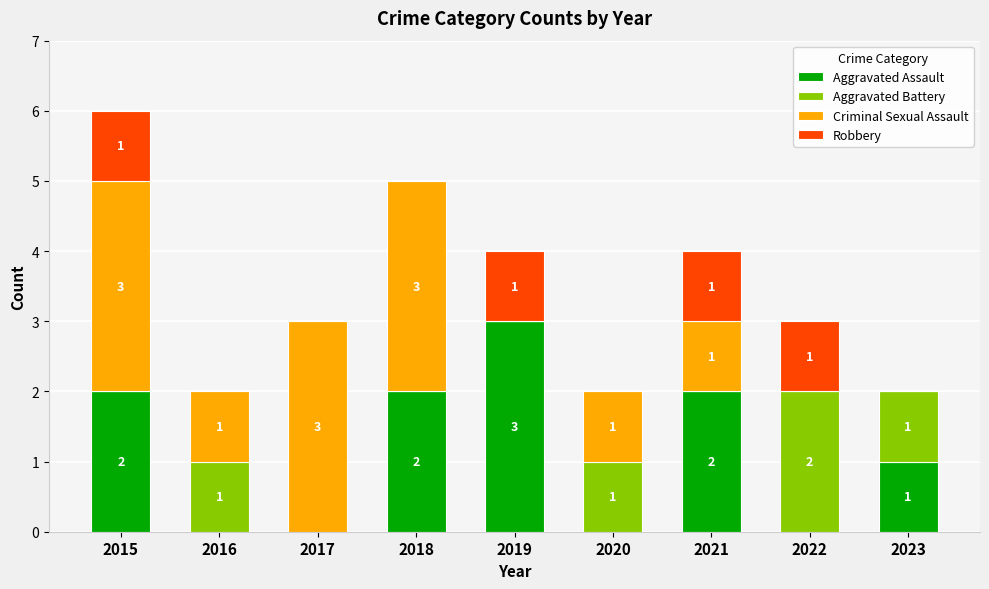

What is the maximum value for Aggravated Assault?

3